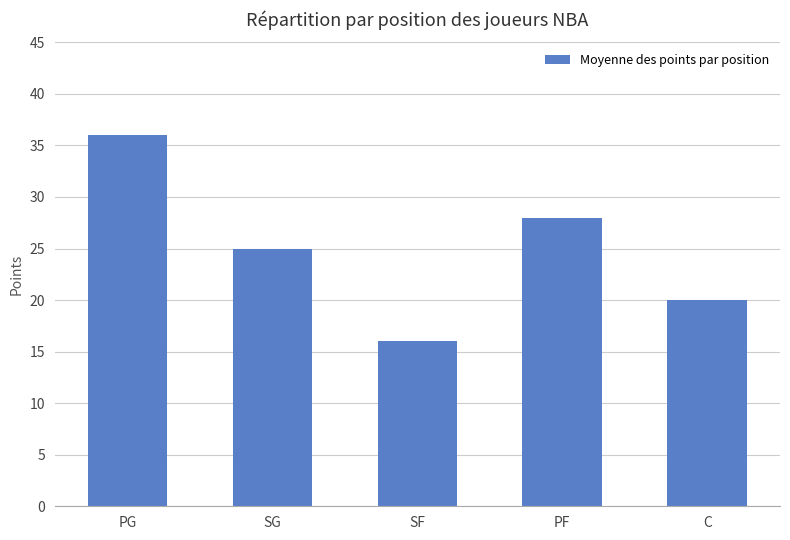

Reading left to right, what are all the values shown in this chart?

PG=36	SG=25	SF=16	PF=28	C=20